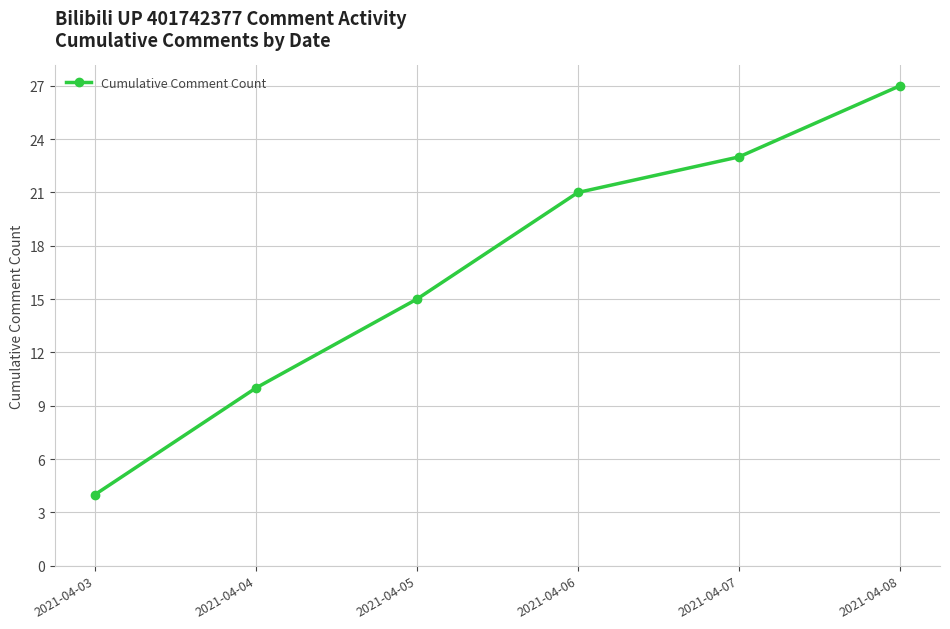

Is this an area chart (filled region under the line)?

No